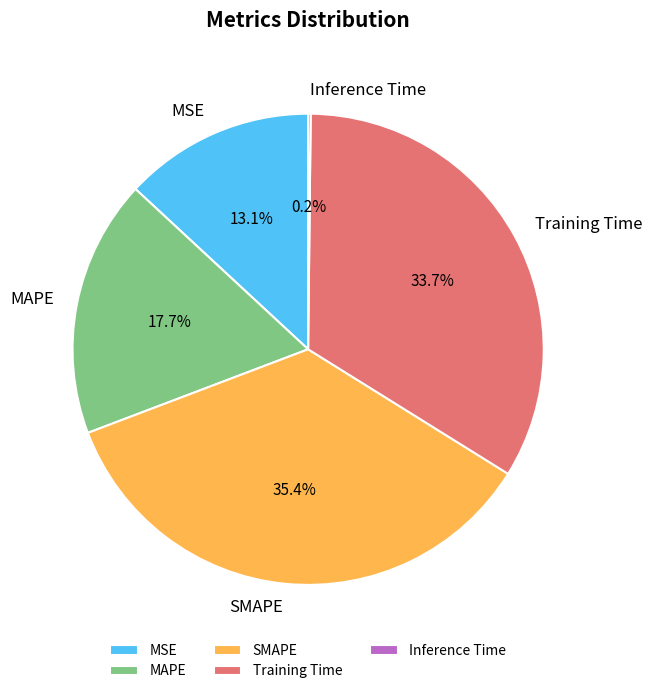

Combined, do SMAPE and MAPE account for over 50%?

Yes